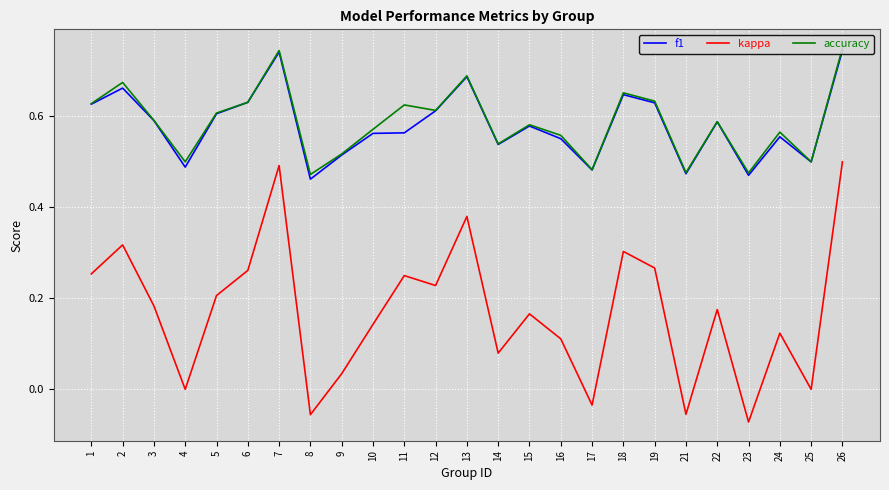

What is the sum of the accuracy values at 23 and 4?

1.0